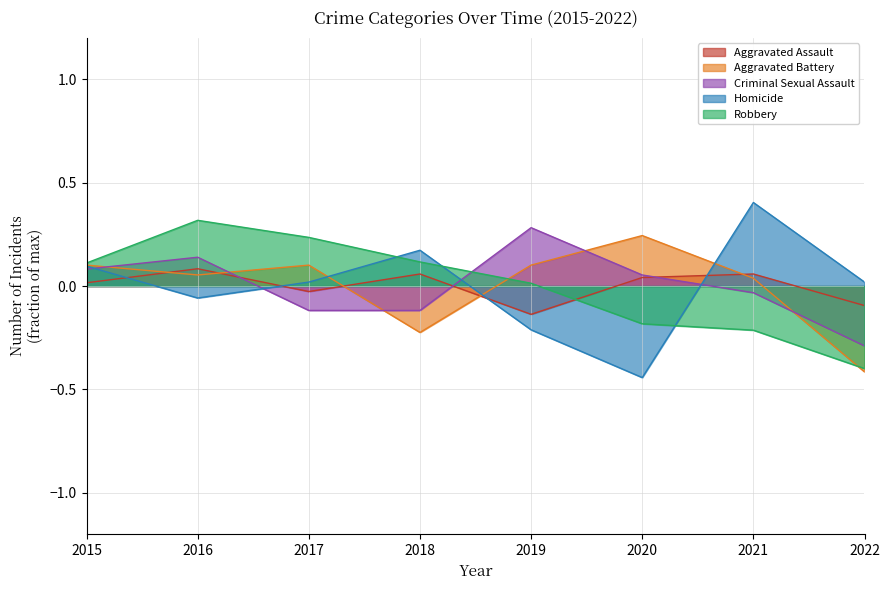

Reading left to right, what are all the values shown in this chart?

Aggravated Assault: 2015=0.0	2016=0.1	2017=-0.0	2018=0.1	2019=-0.1	2020=0.0	2021=0.1	2022=-0.1
Aggravated Battery: 2015=0.1	2016=0.1	2017=0.1	2018=-0.2	2019=0.1	2020=0.2	2021=0.0	2022=-0.4
Criminal Sexual Assault: 2015=0.1	2016=0.1	2017=-0.1	2018=-0.1	2019=0.3	2020=0.1	2021=-0.0	2022=-0.3
Homicide: 2015=0.1	2016=-0.1	2017=0.0	2018=0.2	2019=-0.2	2020=-0.4	2021=0.4	2022=0.0
Robbery: 2015=0.1	2016=0.3	2017=0.2	2018=0.1	2019=0.0	2020=-0.2	2021=-0.2	2022=-0.4